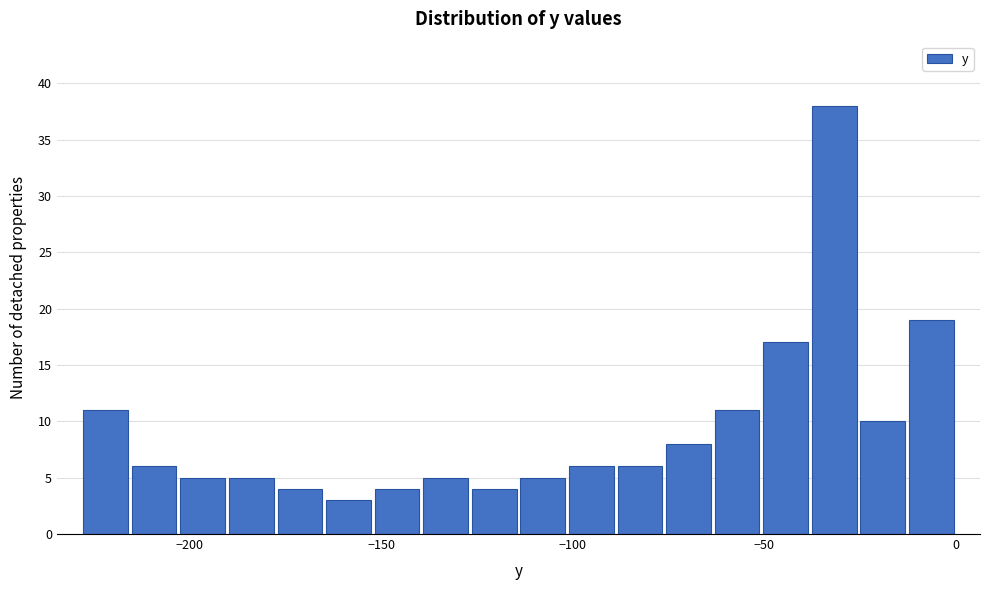

Around what value on the x-axis is the tallest bar? Give the approximate position of its centre, as read against the axis.

-30